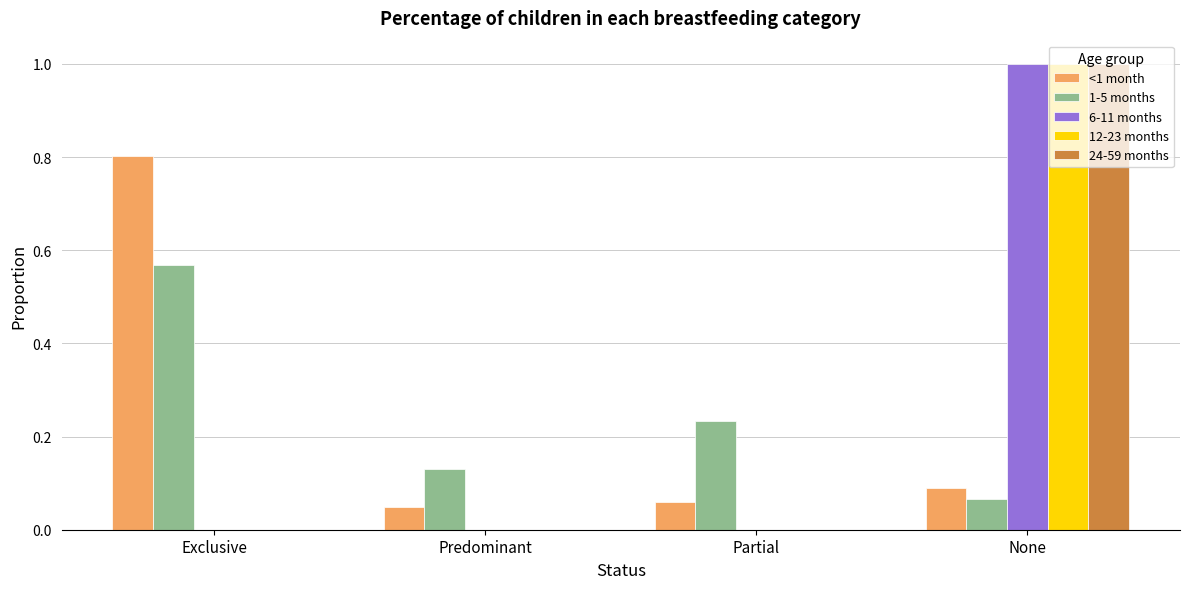

At which label does 24-59 months reach its peak?

None